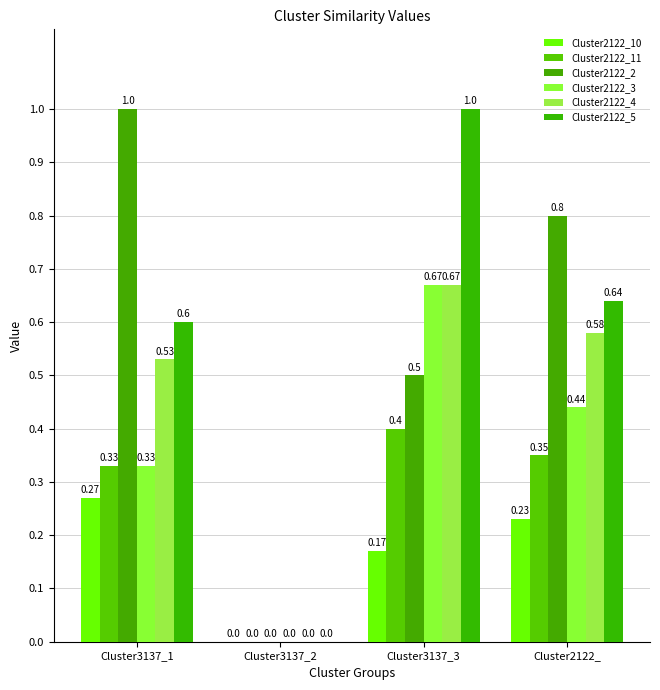

Count the Cluster2122_11 values in the range 0 to 1.

4